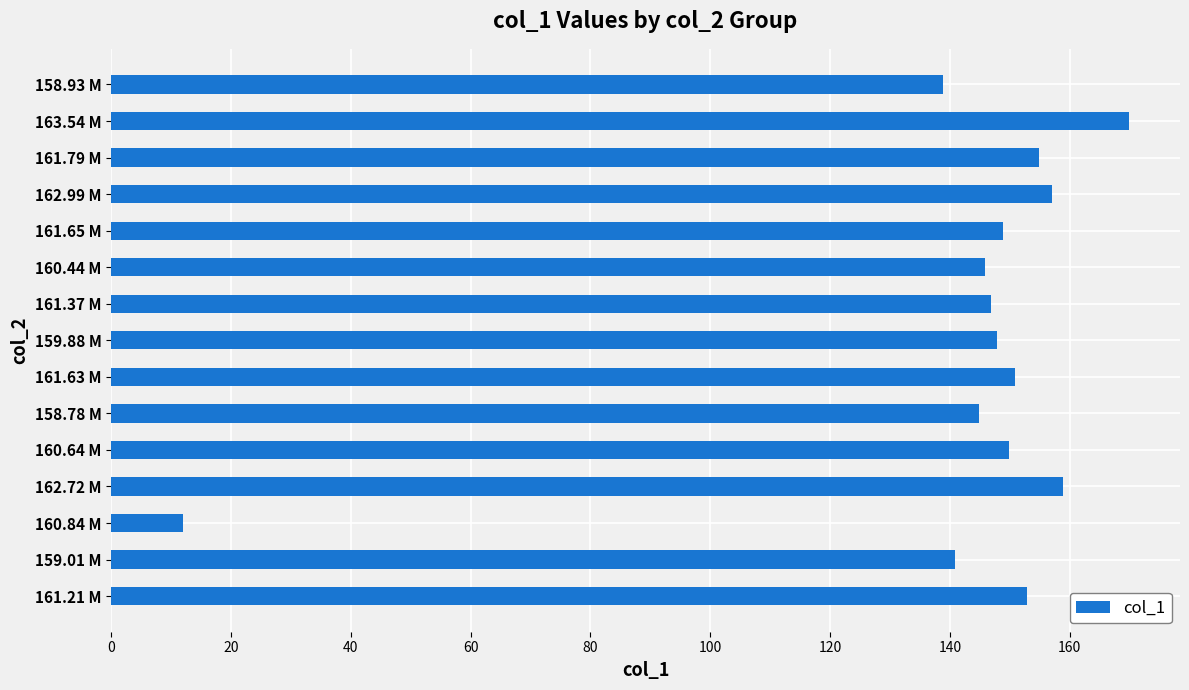

Between 160.84 M and 162.72 M, which is larger?

162.72 M